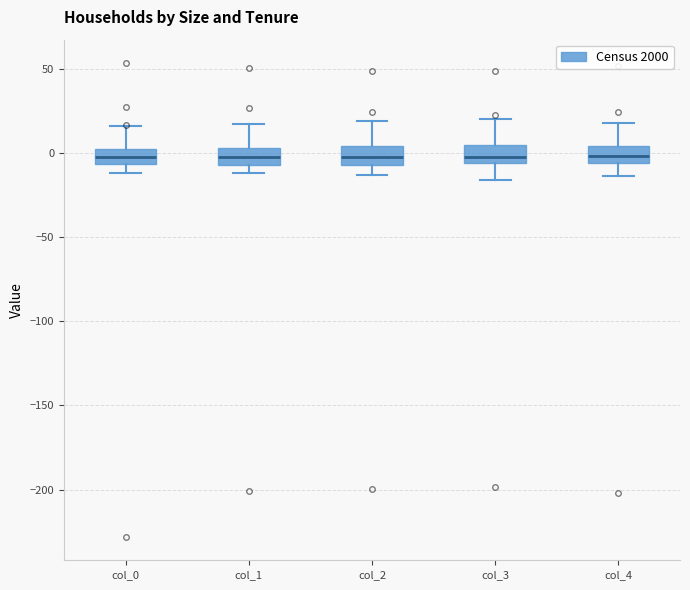

Reading left to right, transcribe this box plot: for each box, give where its median line is, the range the box spans, and where its two whiskers end, as read against the y-axis. The values are not printed on the chart, so give them approximately, as read against the axis.

col_0: median 0, box -5 to 5, whiskers -10 to 15
col_1: median 0, box -5 to 5, whiskers -10 to 15
col_2: median -5 (inside the box), box -5 to 5, whiskers -15 to 20
col_3: median -5 (just above the box's lower edge), box -5 to 5, whiskers -15 to 20
col_4: median 0, box -5 to 5, whiskers -15 to 20